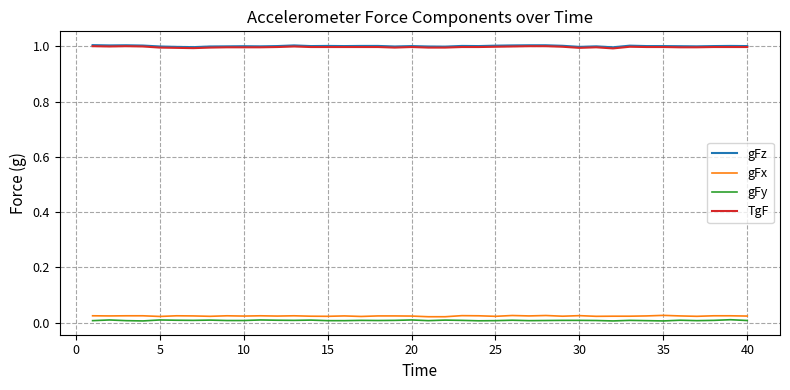

What is the greatest value displayed?

1.0